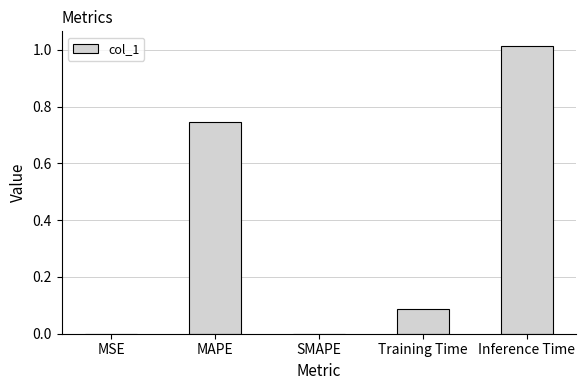

Which category has the highest value across all series?

Inference Time